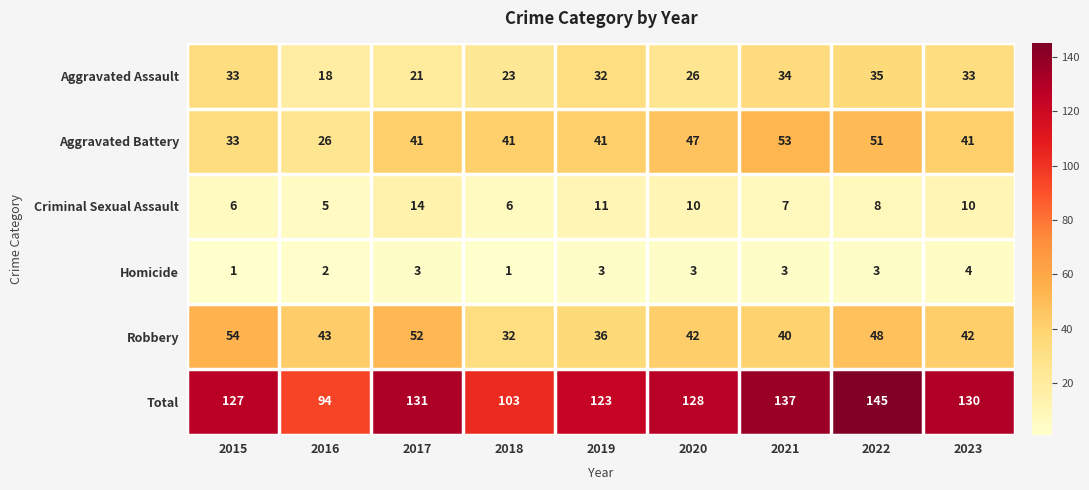

Which series has the widest spread of values?

Total